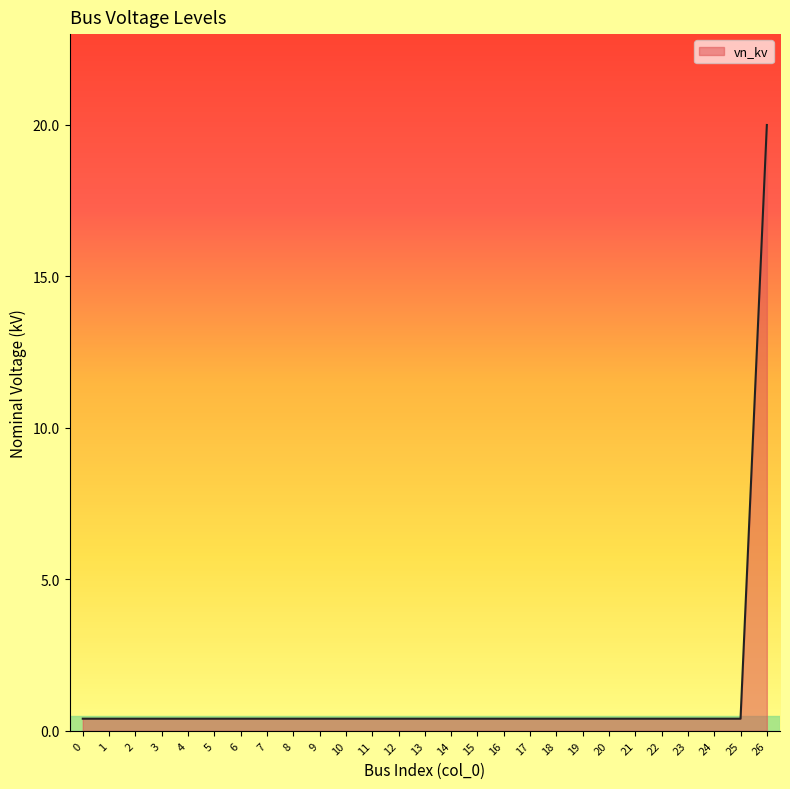

What is the difference between the maximum and minimum values?

19.6